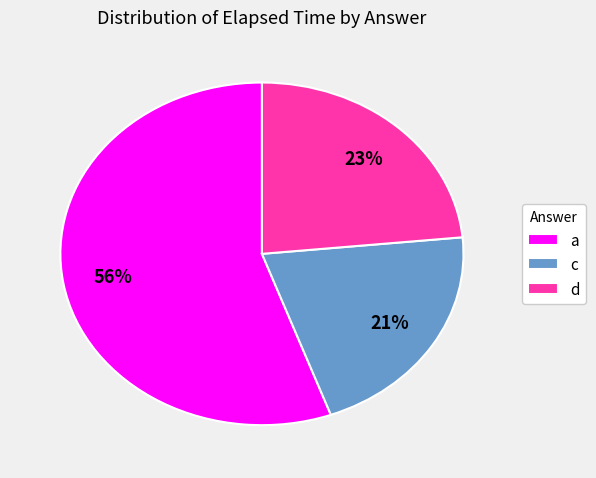

Rank the categories by value from highest to lowest.

a, d, c